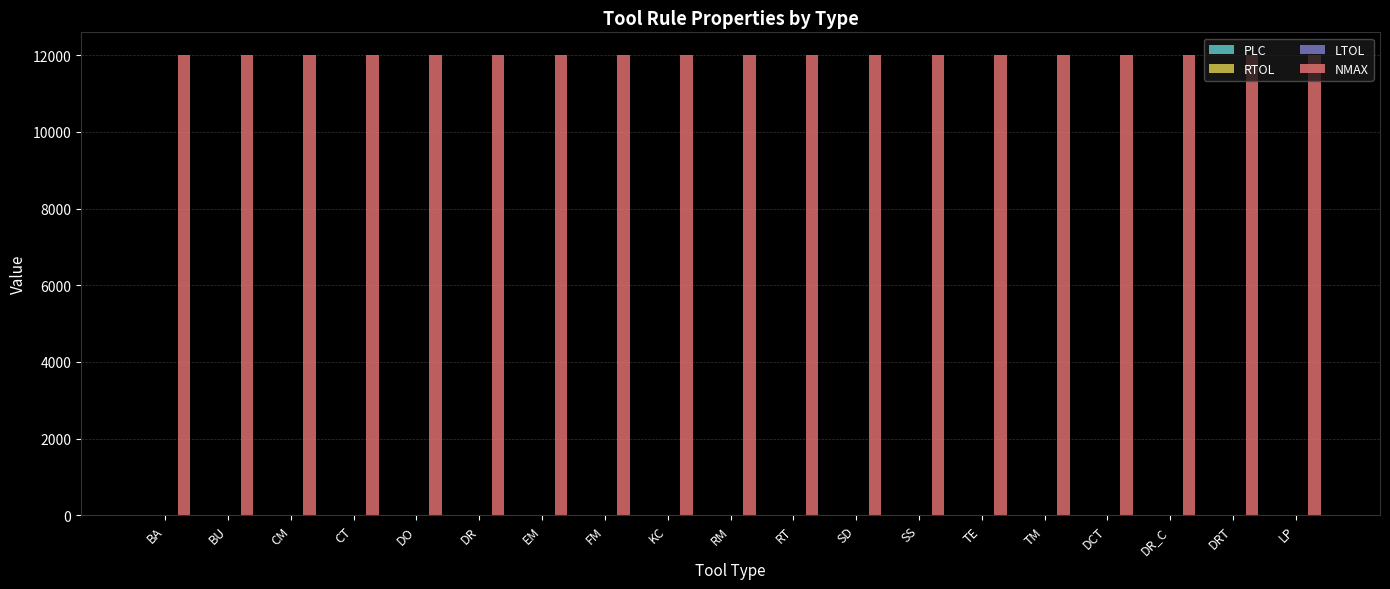

Which series has the largest total across all categories?

NMAX